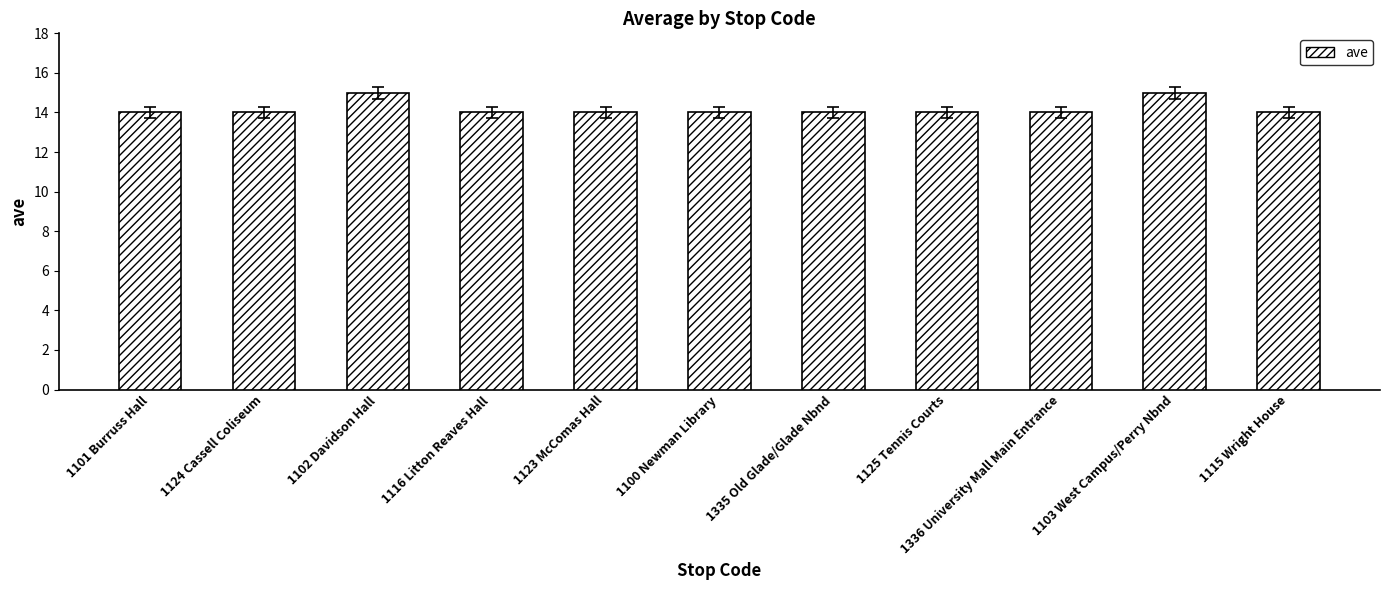

Reading right to left, transcribe all the data shown in this chart.

14	15	14	14	14	14	14	14	15	14	14